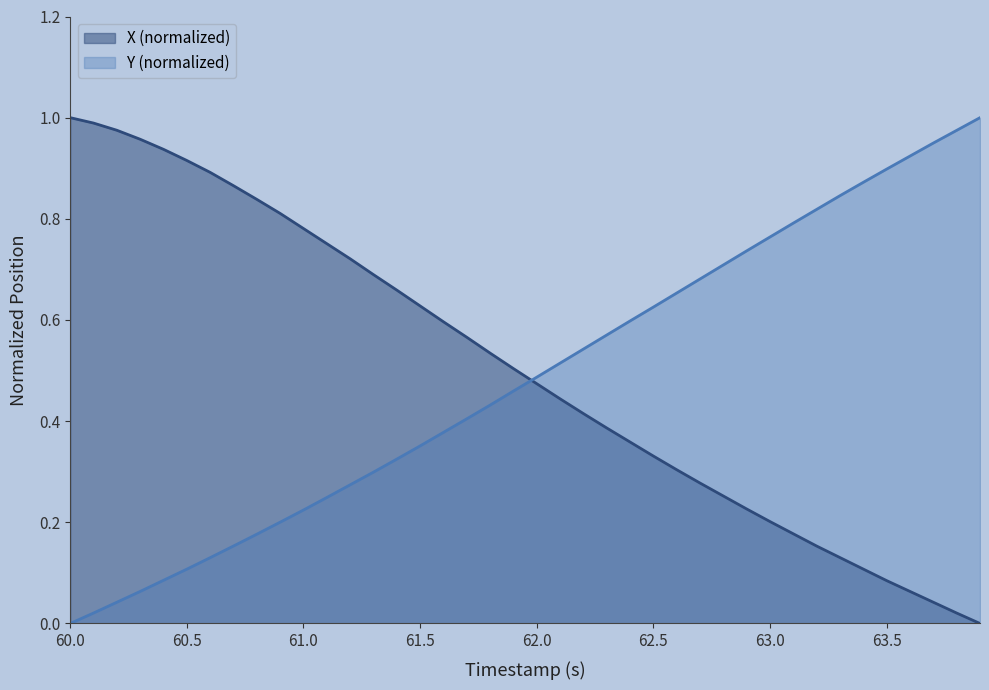

How many lines are shown in the chart?

2